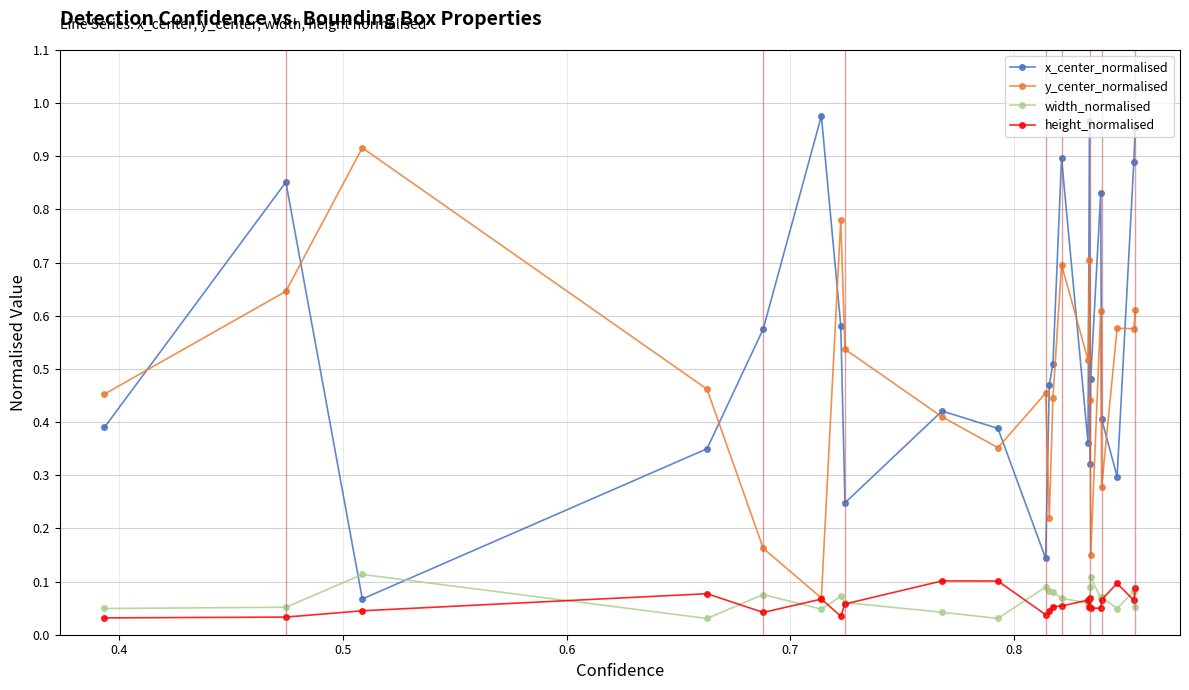

True or false: width_normalised and y_center_normalised cross at least once.

False